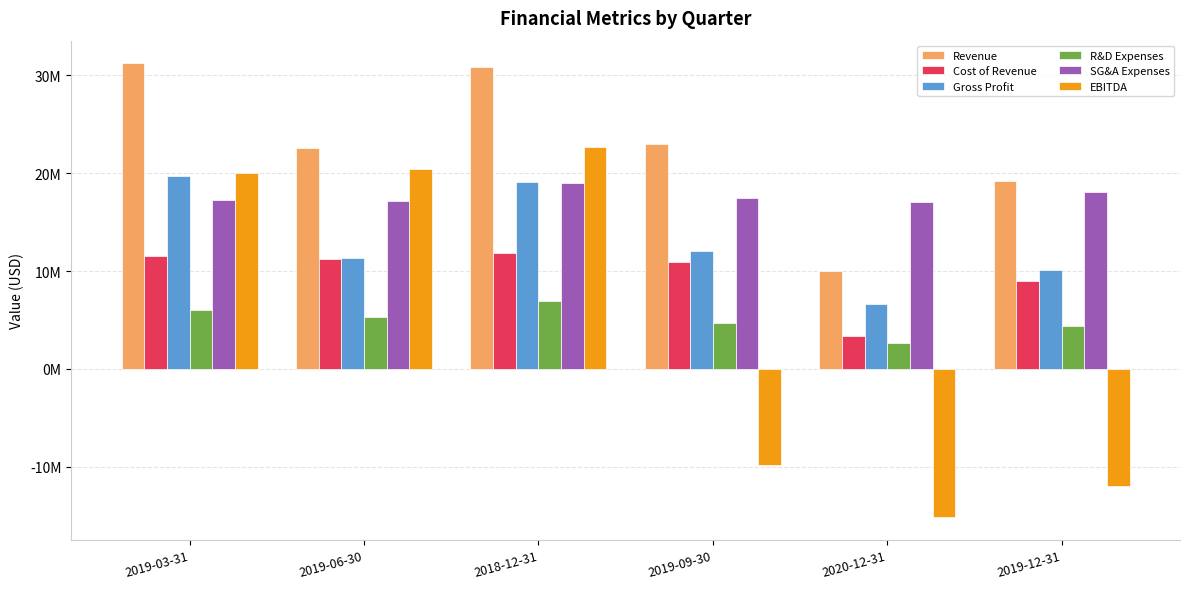

What is the label of the 1st bar from the left?

2019-03-31